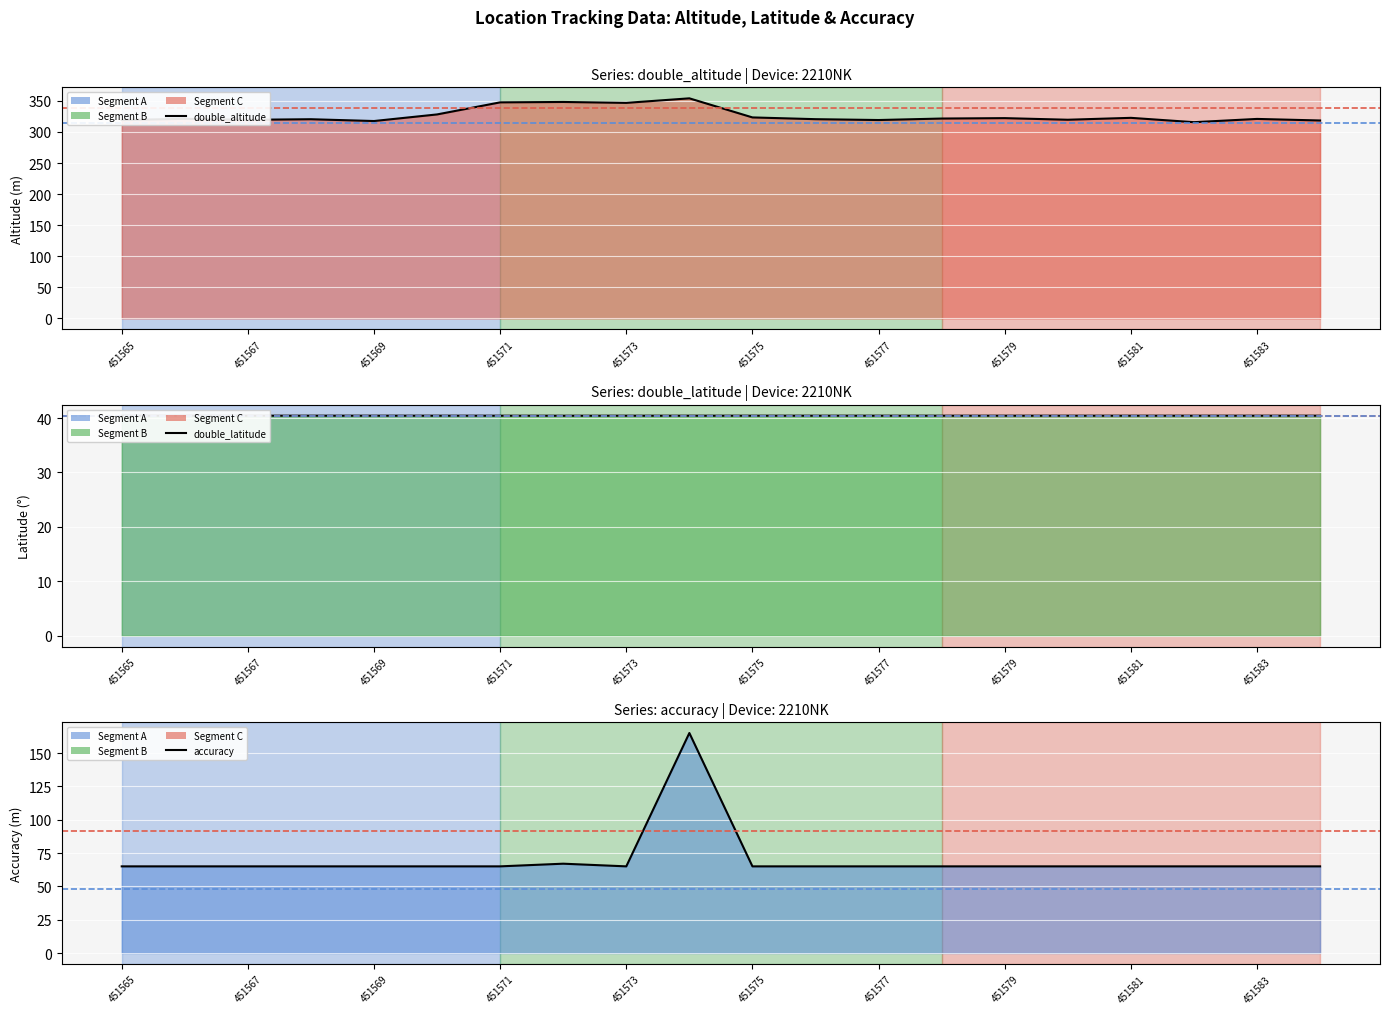

What is the highest value of the double_latitude series?

40.4